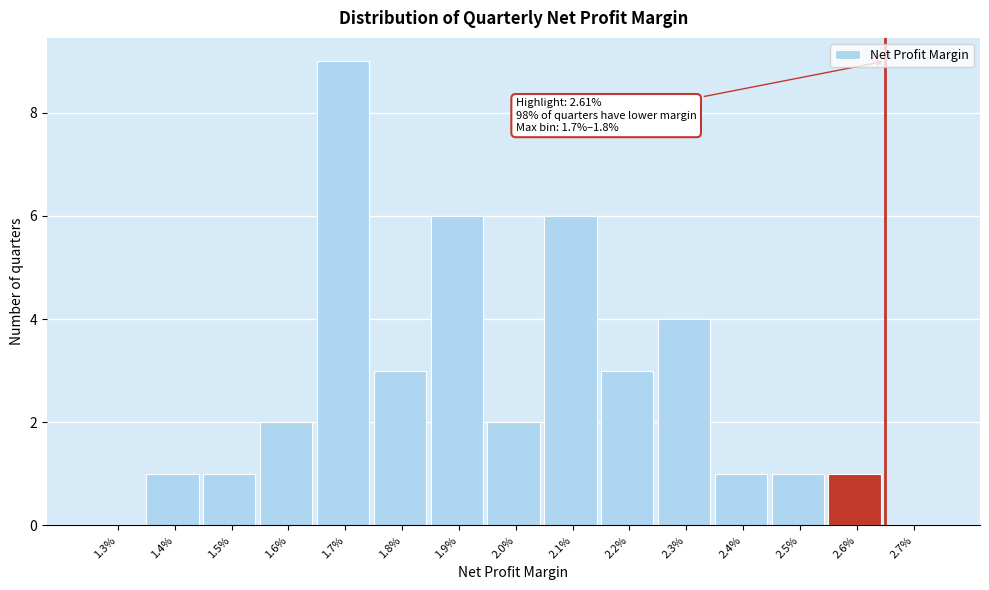

Reading left to right, extract all data points from this chart.

1.3%=0	1.4%=1	1.5%=1	1.6%=2	1.7%=9	1.8%=3	1.9%=6	2.0%=2	2.1%=6	2.2%=3	2.3%=4	2.4%=1	2.5%=1	2.6%=1	2.7%=0